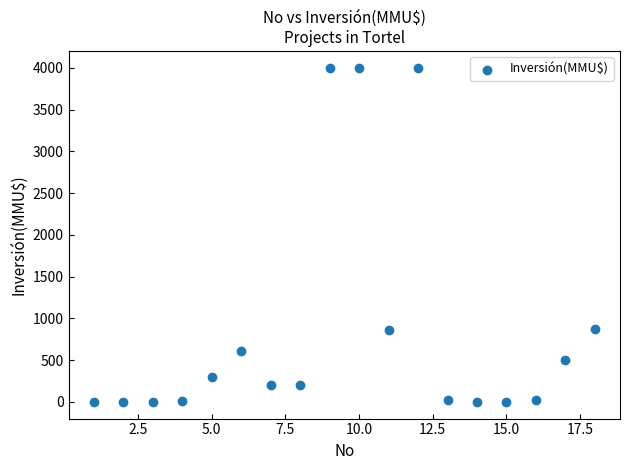

What is the range of Y values (max minus min)?

4000.0